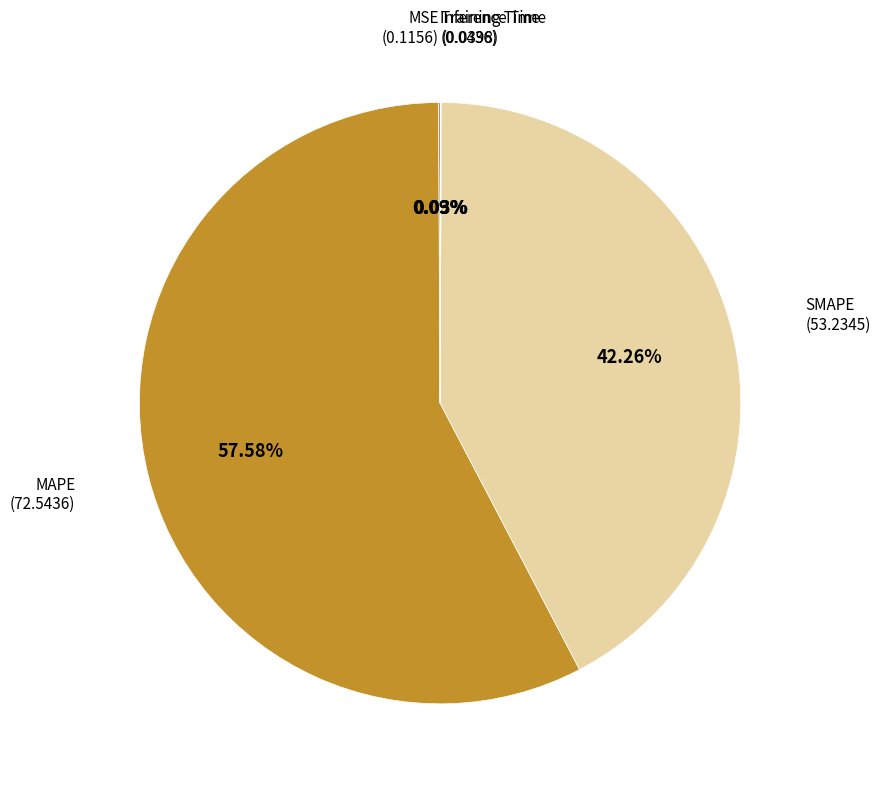

Is there a majority slice in this chart?

Yes